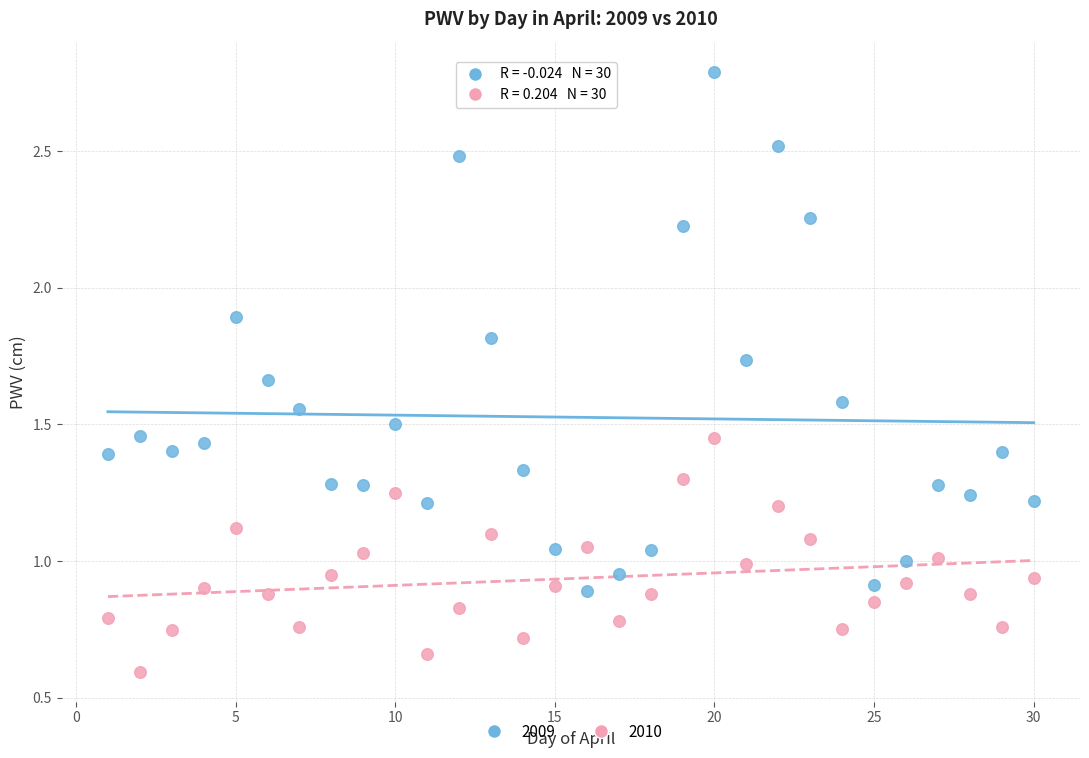

What are all the series names shown in the legend?

2009, 2010